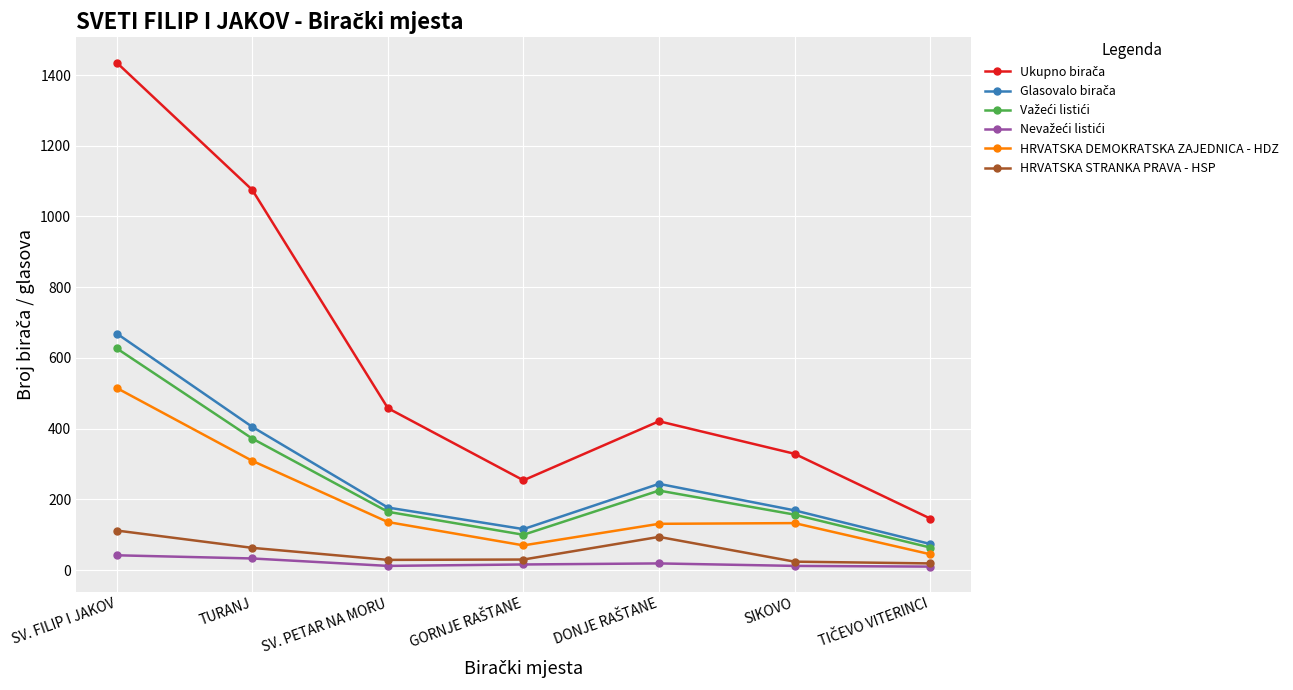

In HRVATSKA DEMOKRATSKA ZAJEDNICA - HDZ, how many points are higher than both neighbors (excluding endpoints)?

1